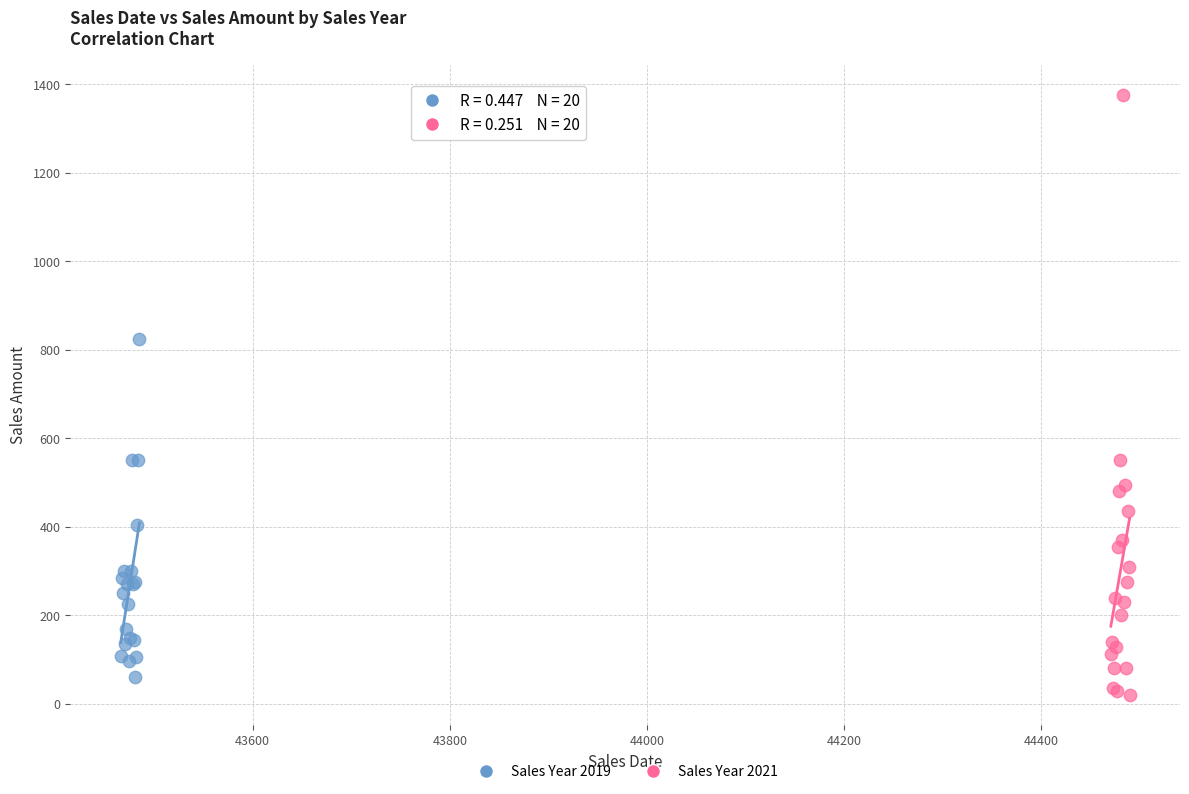

What are all the series names shown in the legend?

Sales Year 2019, Sales Year 2021